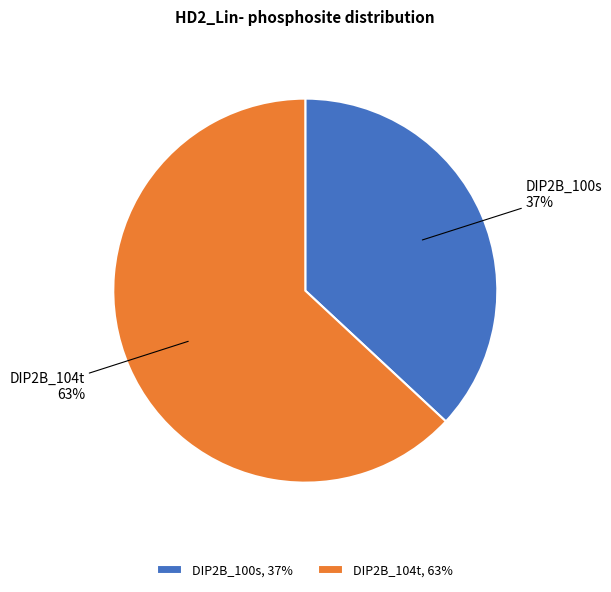

The DIP2B_104t slice represents 63% of the pie. True or false?

True